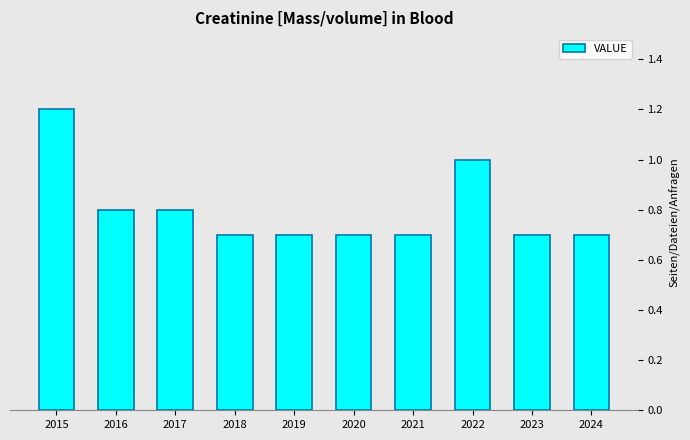

Reading left to right, list all the values displayed in this chart.

1.2	0.8	0.8	0.7	0.7	0.7	0.7	1.0	0.7	0.7